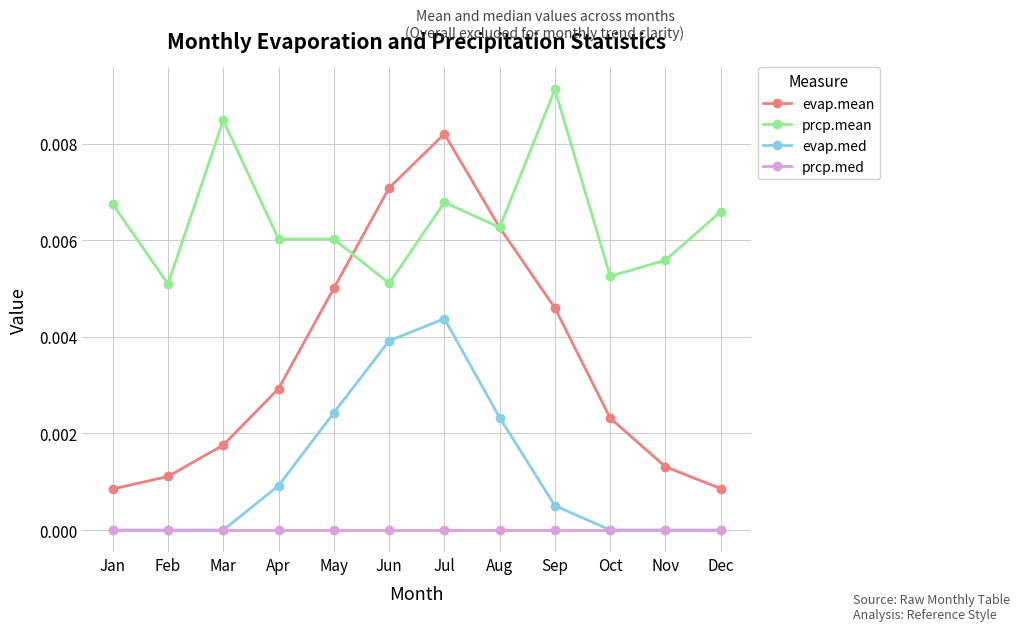

Which series has the widest spread of values?

evap.mean